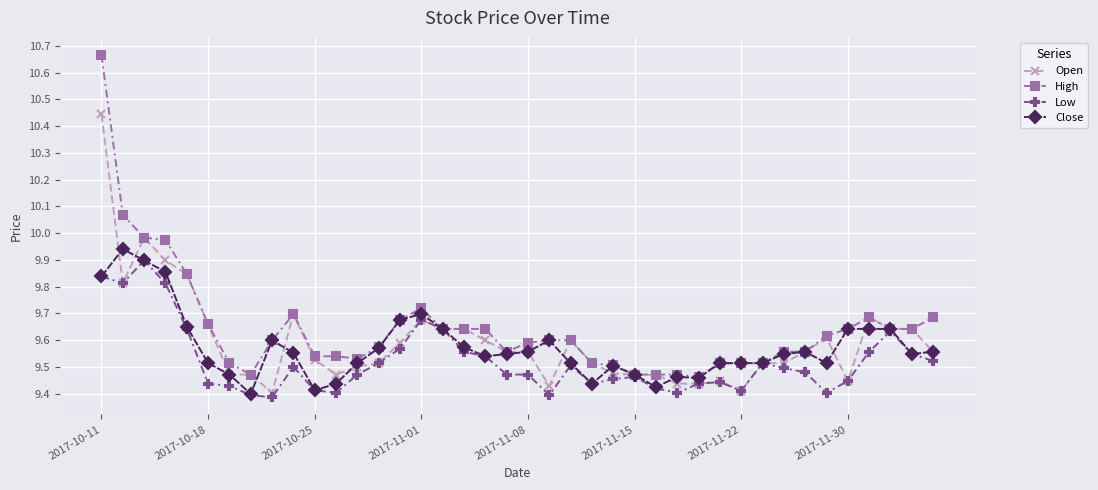

Which series has the largest range (max minus min)?

High